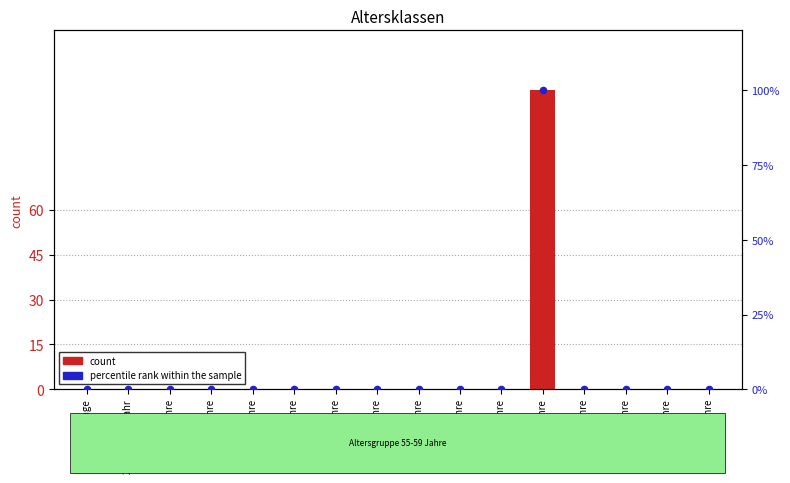

Which series has the largest total across all categories?

count